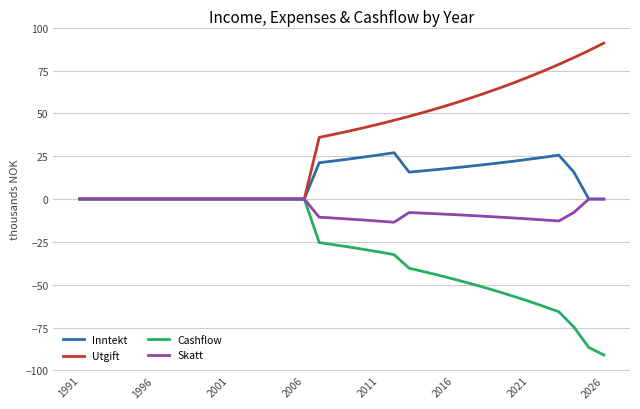

What is the greatest value displayed?

91.0